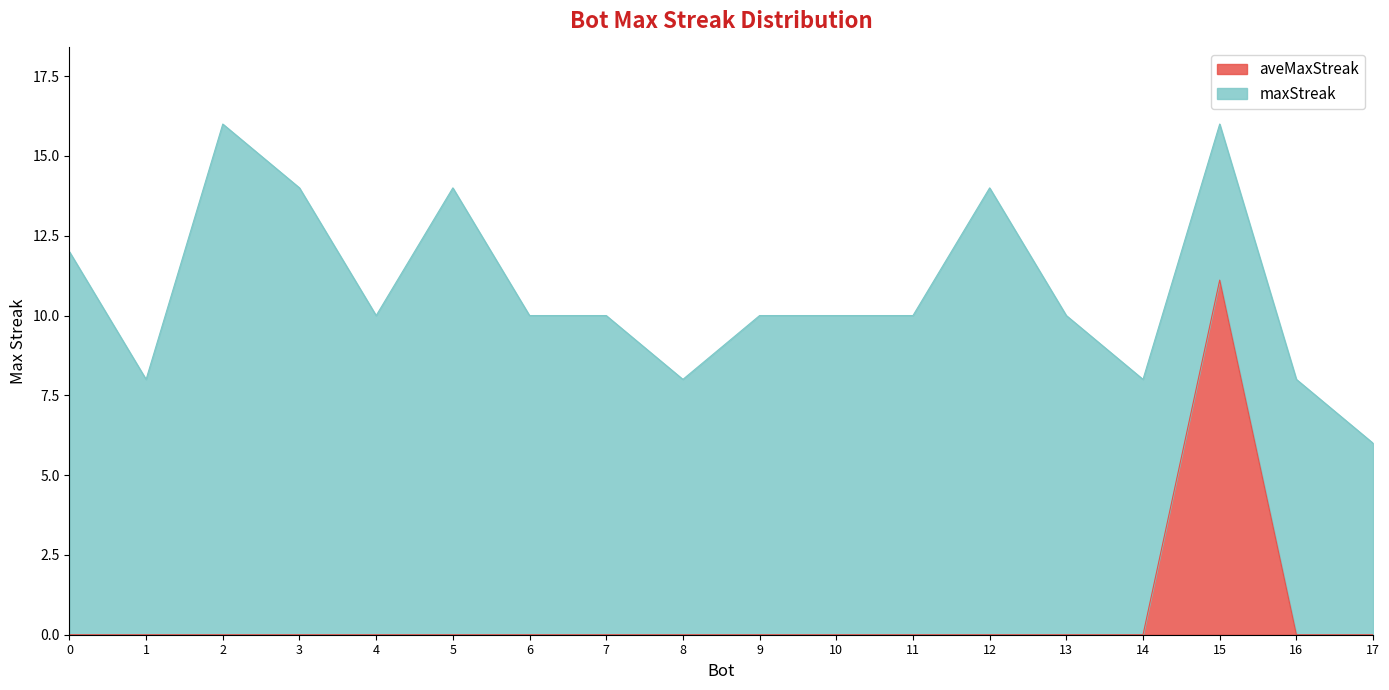

At how many categories does at least one series exceed 3?

18